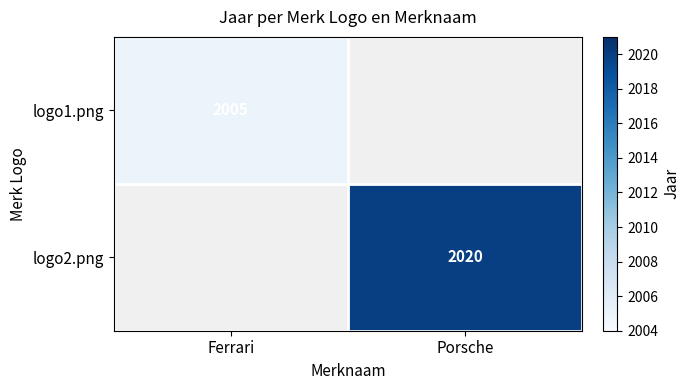

Is it true that logo2.png equals 2020 at Porsche?

True